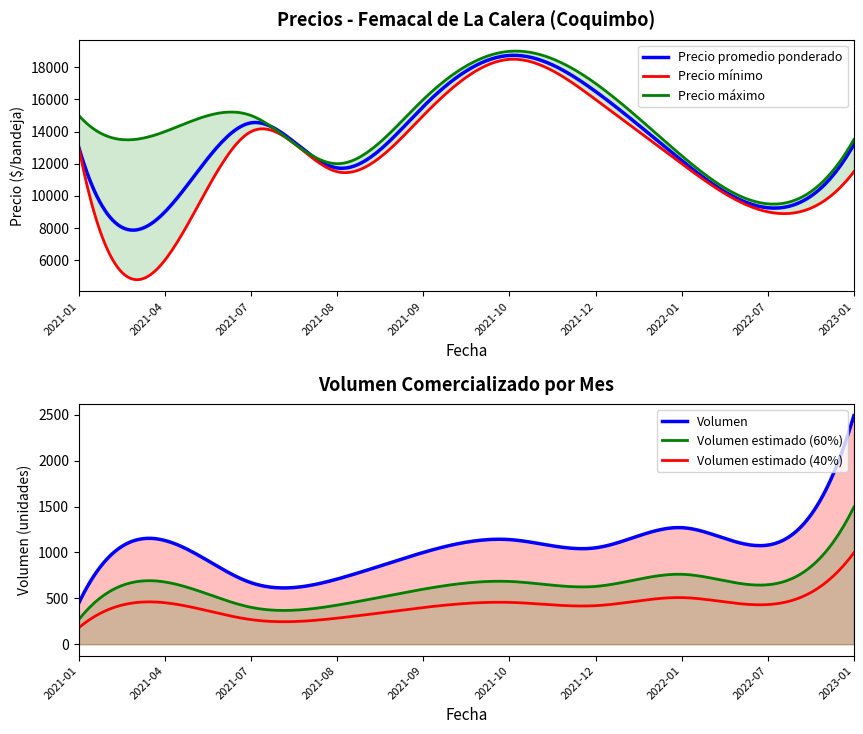

How many data points in Precio máximo are less than 15000?

5